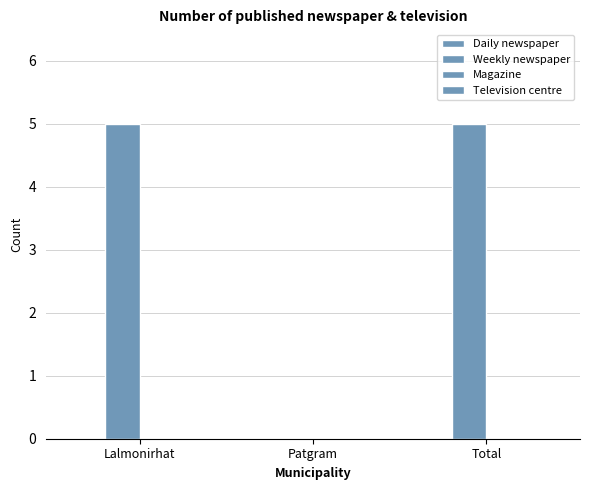

How many positive values are there?

2